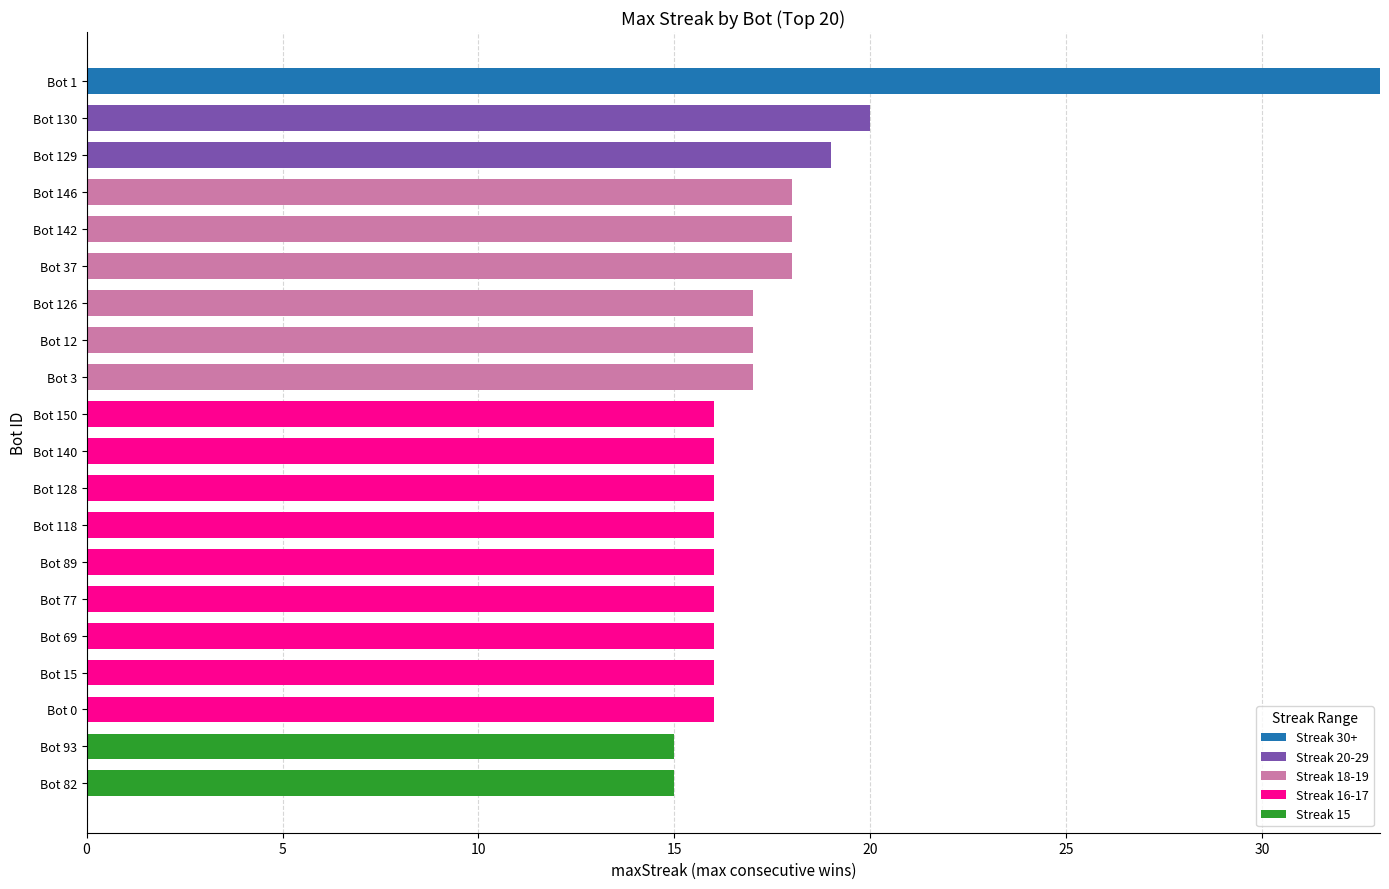

What is the average value of the Streak 30+ series?

2